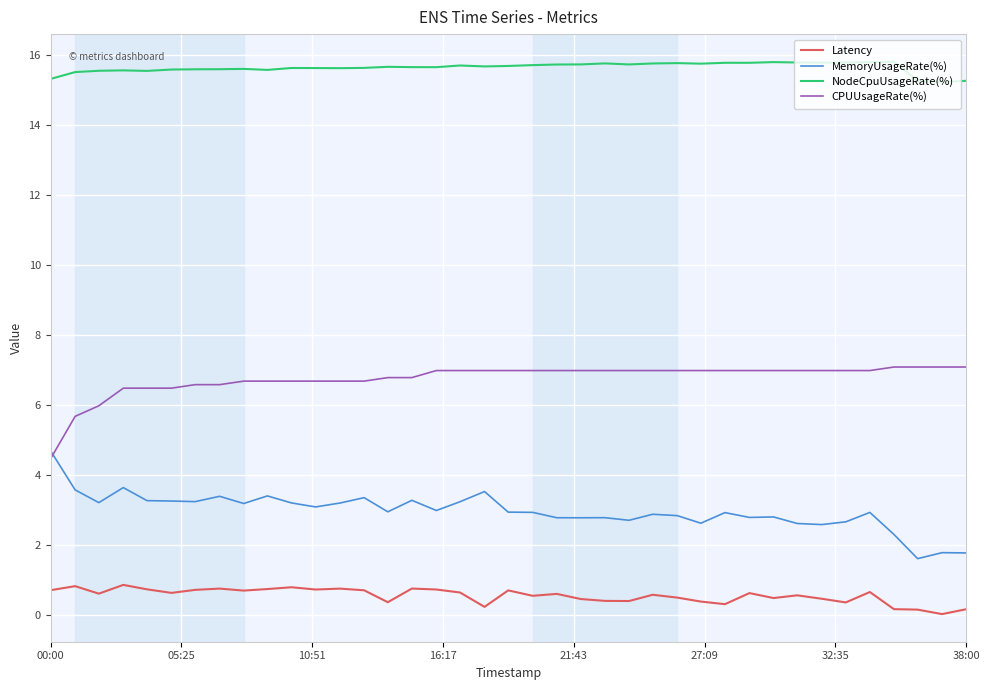

What is the maximum value for CPUUsageRate(%)?

7.1